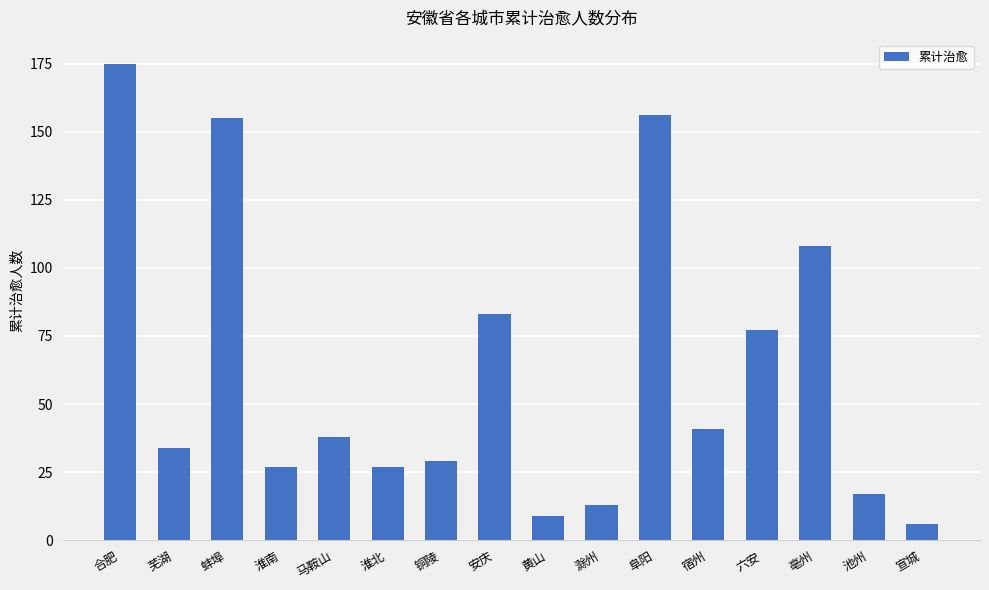

How many bars are there in total?

16